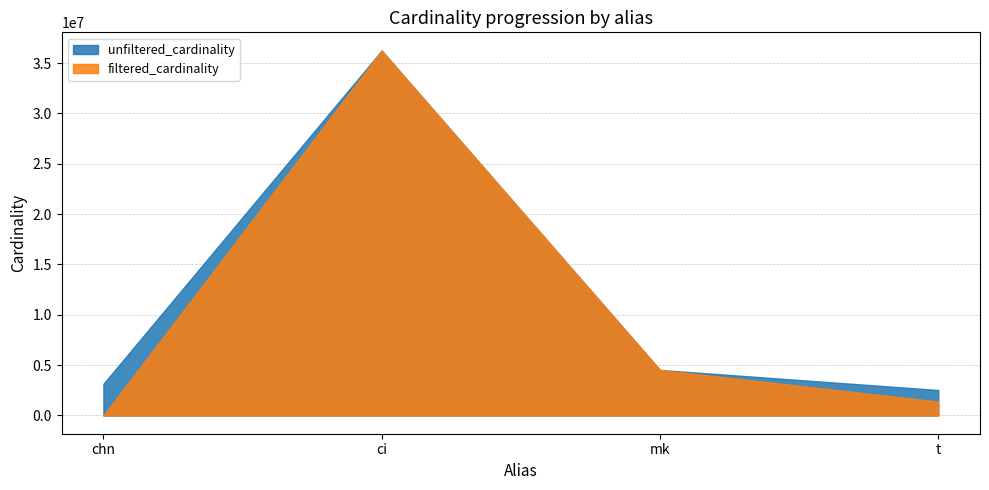

How many data points in unfiltered_cardinality are above 4523930?

1